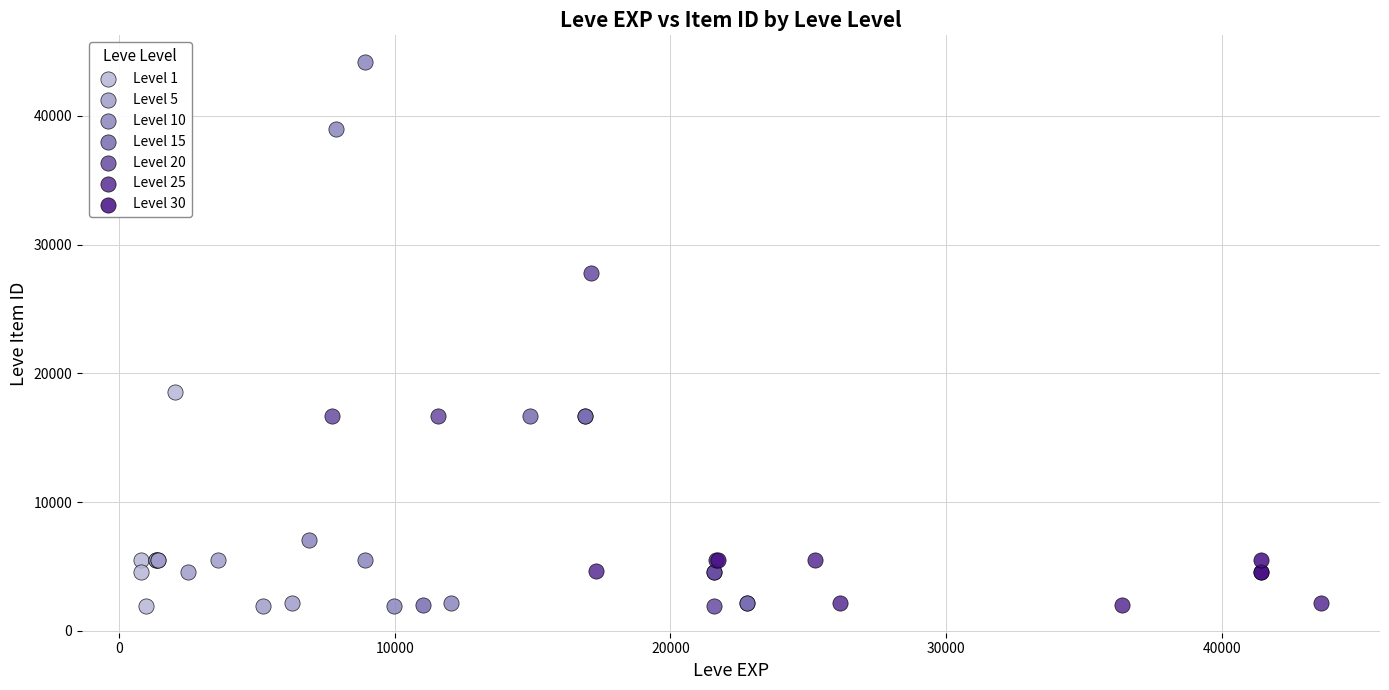

Which series contains the highest Y value?

Level 10